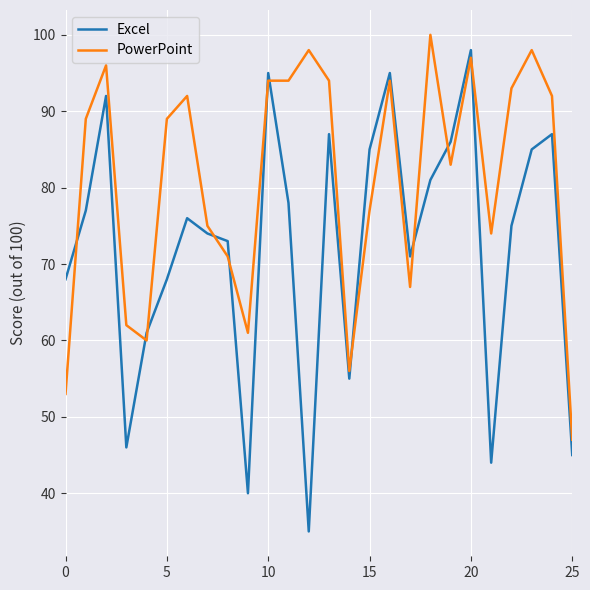

Which series ends up on top after the final intersection of Excel and PowerPoint?

PowerPoint